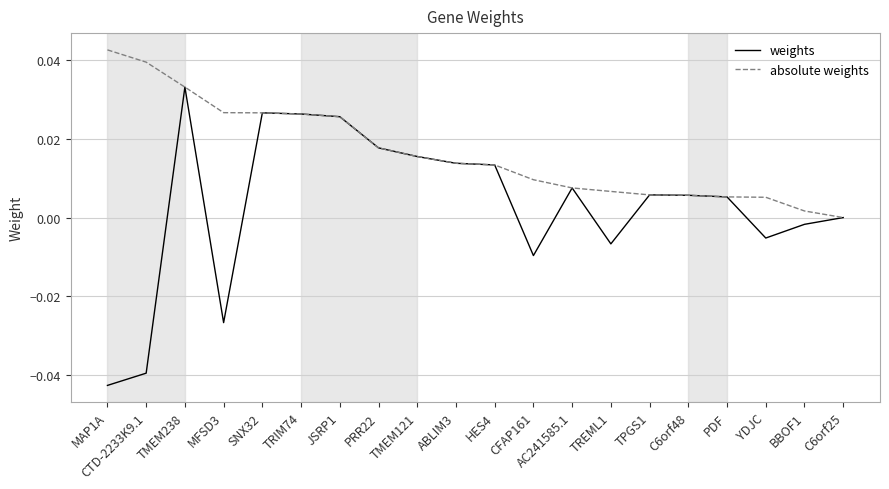

Is the value of weights at CFAP161 greater than the value of absolute weights at TMEM238?

No